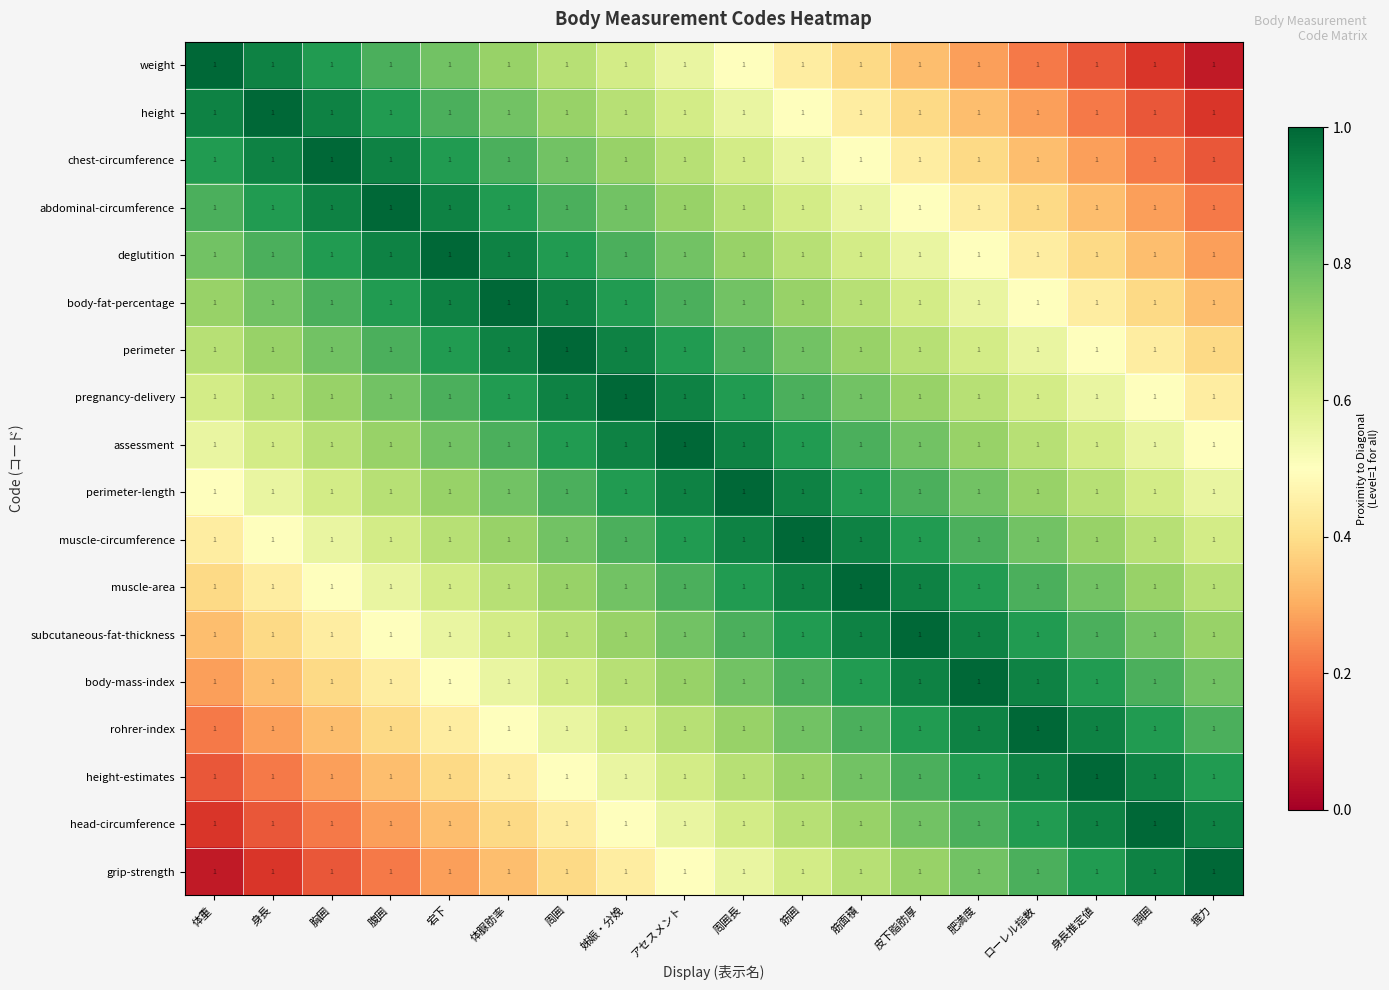

What is the spread (max minus min) of values at 周囲長?

0.5